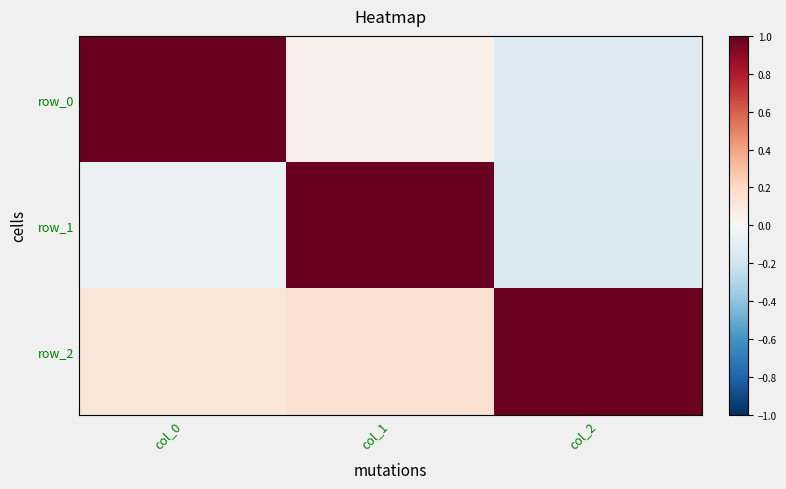

Reading left to right, what are all the values shown in this chart?

row_0: col_0=1.0	col_1=0.0	col_2=-0.1
row_1: col_0=-0.1	col_1=1.0	col_2=-0.1
row_2: col_0=0.1	col_1=0.2	col_2=1.0